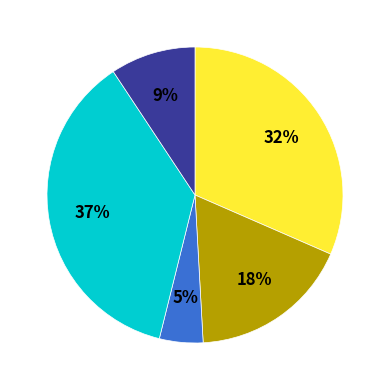

To the nearest percent, what is the average slice percentage?

20%